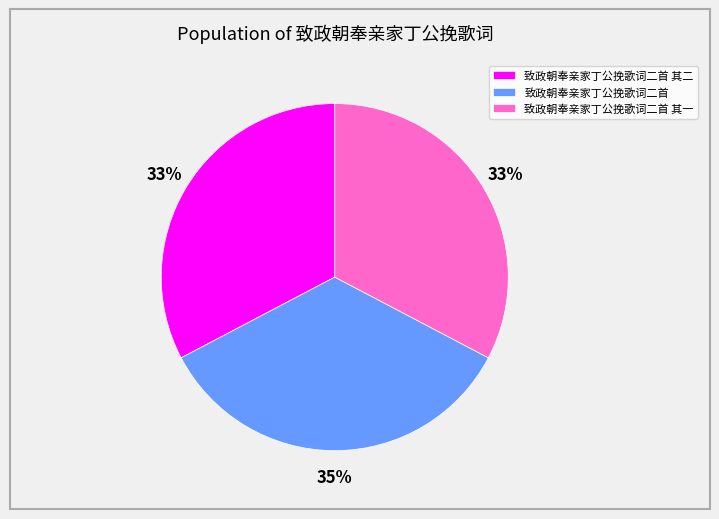

To the nearest percent, what is the difference between the largest and smallest slice percentages?

2%